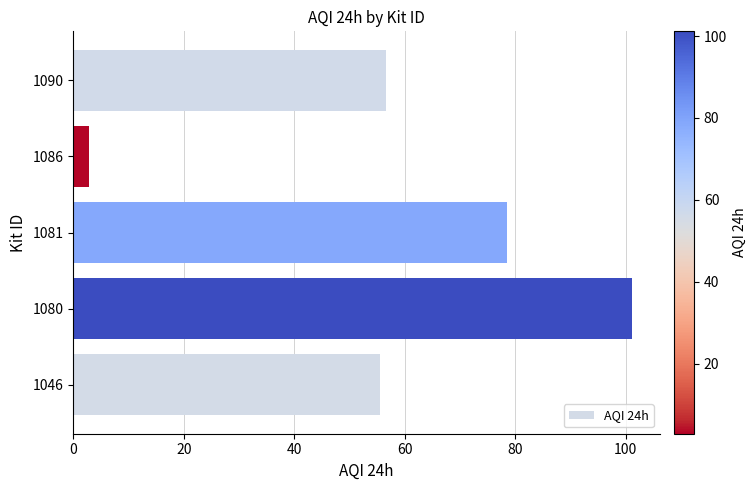

Is it true that the value at 1080 is 101.2?

True